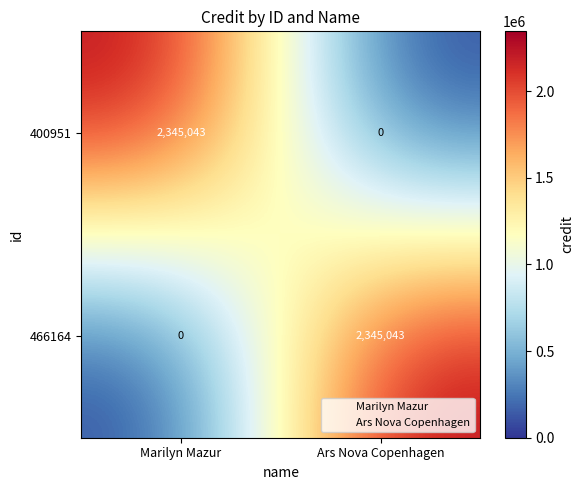

What is the difference between the highest and lowest values at Ars Nova Copenhagen?

2345043